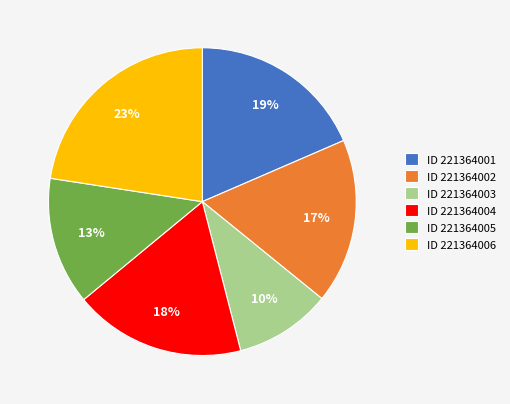

What is the ratio of the value at ID 221364004 to the value at ID 221364003?

1.8